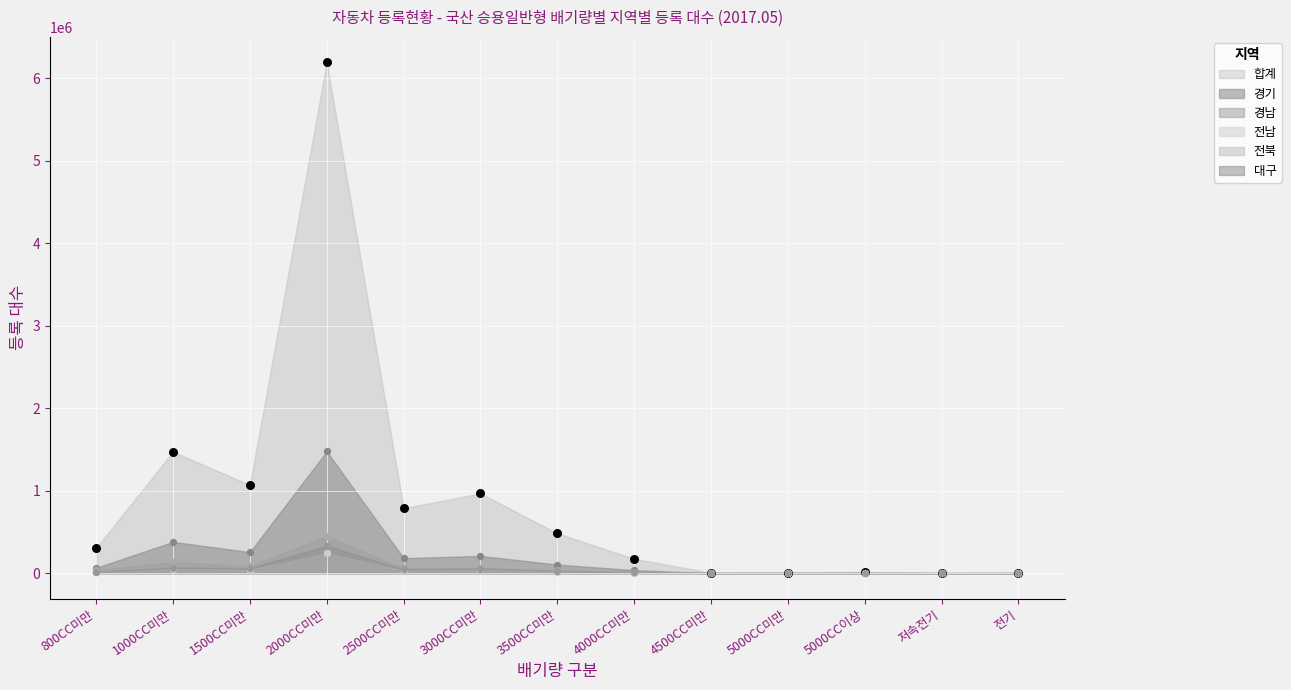

What are all the series names shown in the legend?

합계, 경기, 경남, 전북, 전남, 대구